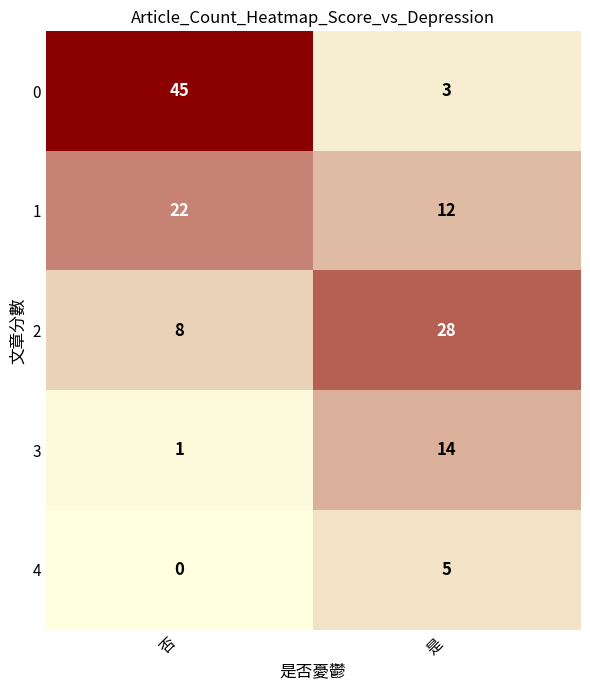

Is the value of 1 at 否 greater than the value of 2 at 是?

No